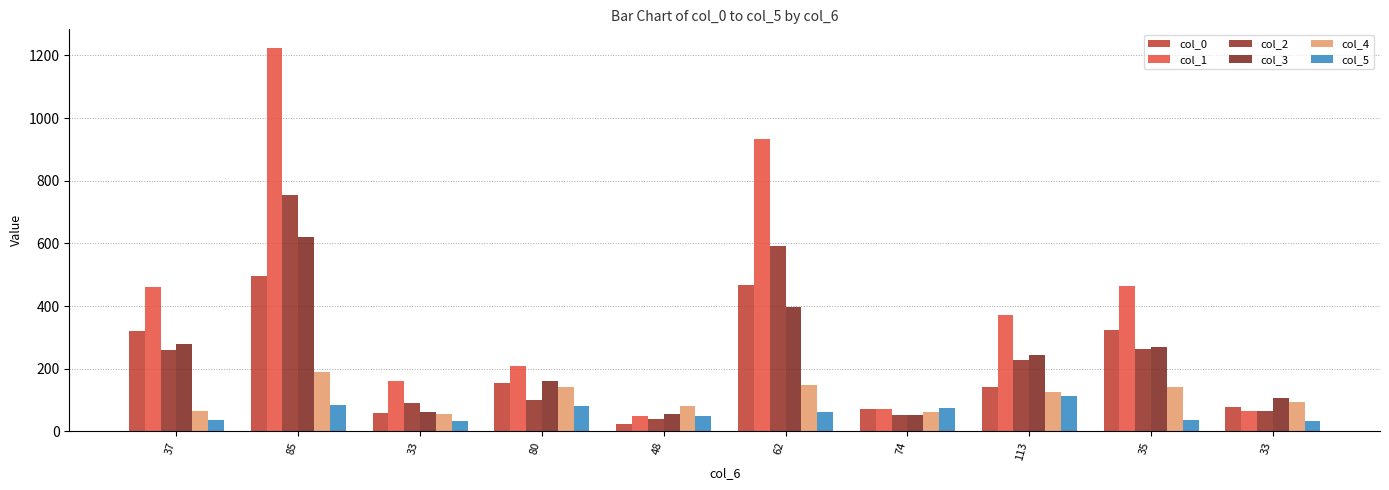

What is the value of the col_3 bar at the 10th from the left?

62